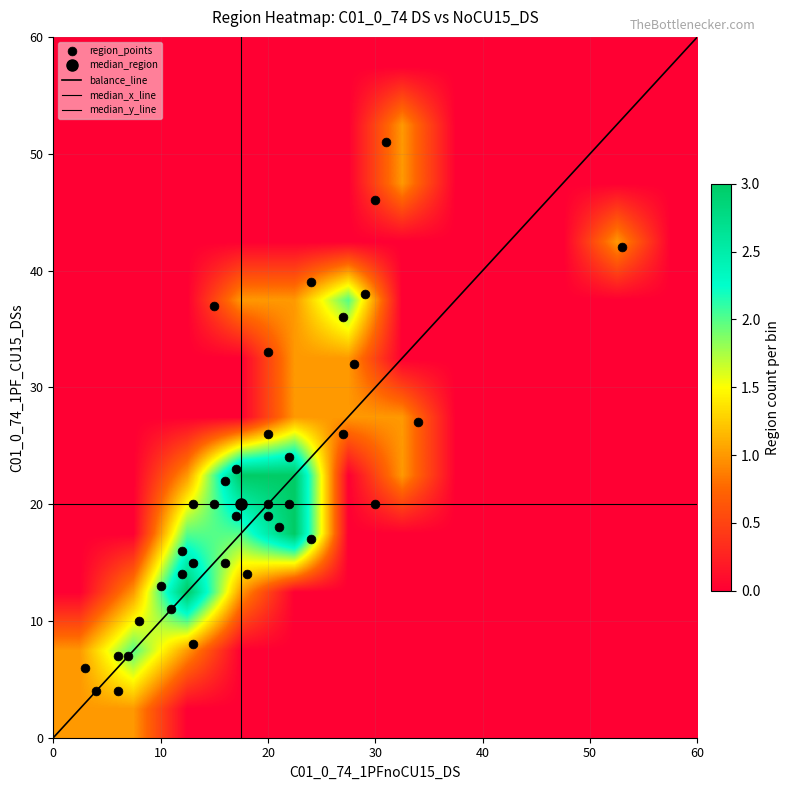

Reading left to right, what are all the values shown in this chart?

10101: 20	26
10102: 18	14
10103: 6	4
10104: 20	20
10201: 24	39
10202: 28	32
10301: 12	16
10302: 27	26
10303: 15	20
10304: 16	22
10401: 11	11
10402: 15	37
10501: 12	14
10502: 7	7
10503: 34	27
10601: 24	17
10602: 22	24
10603: 20	19
10604: 8	10
10701: 30	46
10703: 20	33
10704: 53	42
10801: 3	6
10802: 21	18
10804: 13	20
10805: 16	15
10901: 17	19
10902: 4	4
10903: 6	7
11001: 10	13
11002: 13	15
11003: 13	8
11004: 27	36
11101: 29	38
11102: 22	20
11103: 31	51
11201: 17	23
11202: 30	20